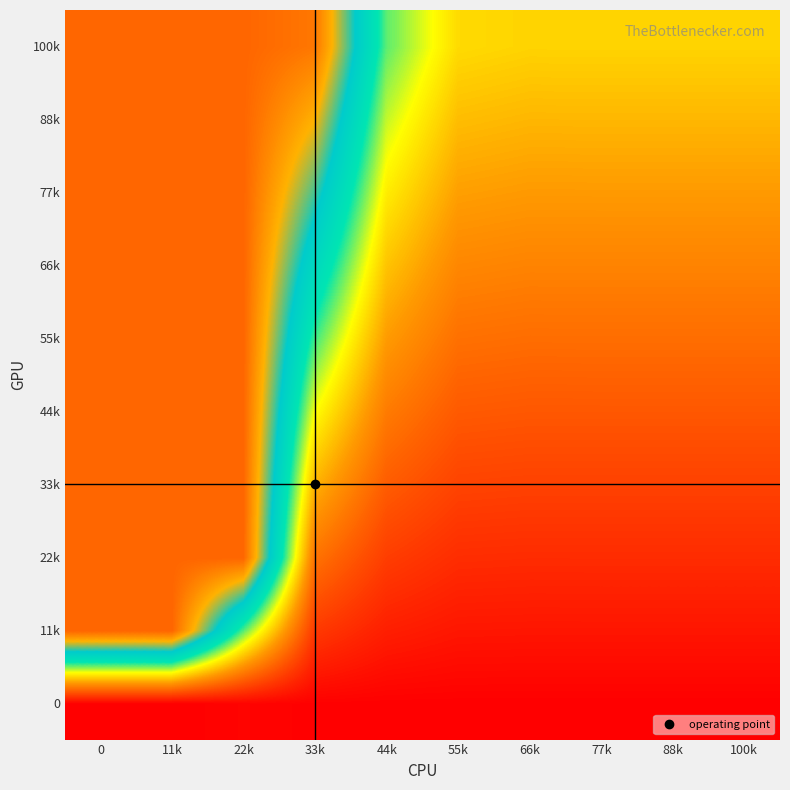

Reading left to right, transcribe all the data shown in this chart.

0: 0=0.0	11k=0.0	22k=0.0	33k=0.0	44k=0.0	55k=0.0	66k=0.0	77k=0.0	88k=0.0	100k=0.0
11k: 0=3.0	11k=3.0	22k=1.6	33k=0.3	44k=0.2	55k=0.1	66k=0.1	77k=0.1	88k=0.1	100k=0.1
22k: 0=3.0	11k=3.0	22k=3.0	33k=0.6	44k=0.3	55k=0.3	66k=0.2	77k=0.2	88k=0.2	100k=0.2
33k: 0=3.0	11k=3.0	22k=3.0	33k=1.0	44k=0.5	55k=0.4	66k=0.4	77k=0.4	88k=0.4	100k=0.4
44k: 0=3.0	11k=3.0	22k=3.0	33k=1.3	44k=0.7	55k=0.5	66k=0.5	77k=0.5	88k=0.5	100k=0.5
55k: 0=3.0	11k=3.0	22k=3.0	33k=1.6	44k=0.9	55k=0.6	66k=0.6	77k=0.6	88k=0.6	100k=0.6
66k: 0=3.0	11k=3.0	22k=3.0	33k=1.9	44k=1.0	55k=0.8	66k=0.7	77k=0.7	88k=0.7	100k=0.7
77k: 0=3.0	11k=3.0	22k=3.0	33k=2.3	44k=1.2	55k=0.9	66k=0.9	77k=0.9	88k=0.9	100k=0.9
88k: 0=3.0	11k=3.0	22k=3.0	33k=2.6	44k=1.4	55k=1.0	66k=1.0	77k=1.0	88k=1.0	100k=1.0
100k: 0=3.0	11k=3.0	22k=3.0	33k=2.9	44k=1.6	55k=1.1	66k=1.1	77k=1.1	88k=1.1	100k=1.1